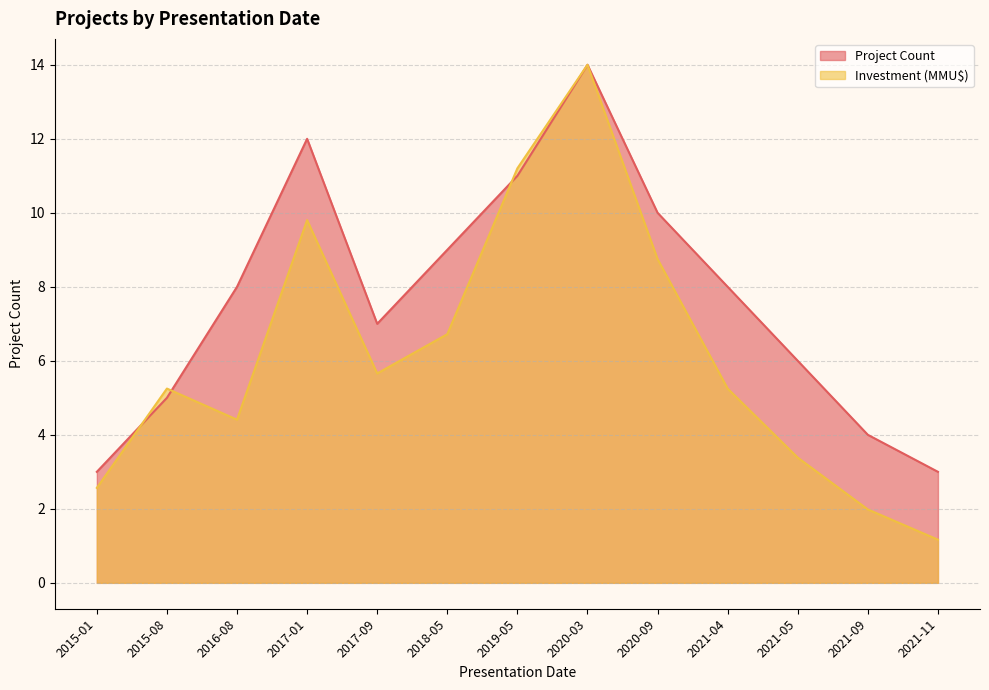

What is the sum of all Project Count values?

100.0